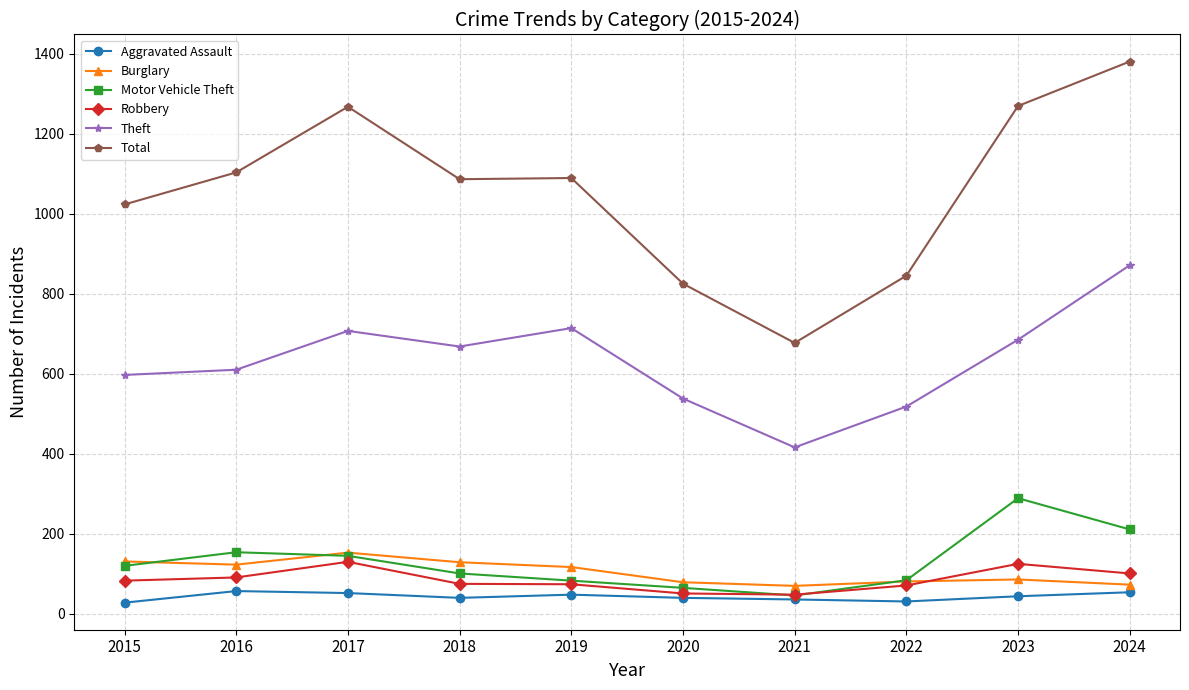

What is the highest value of the Motor Vehicle Theft series?

289